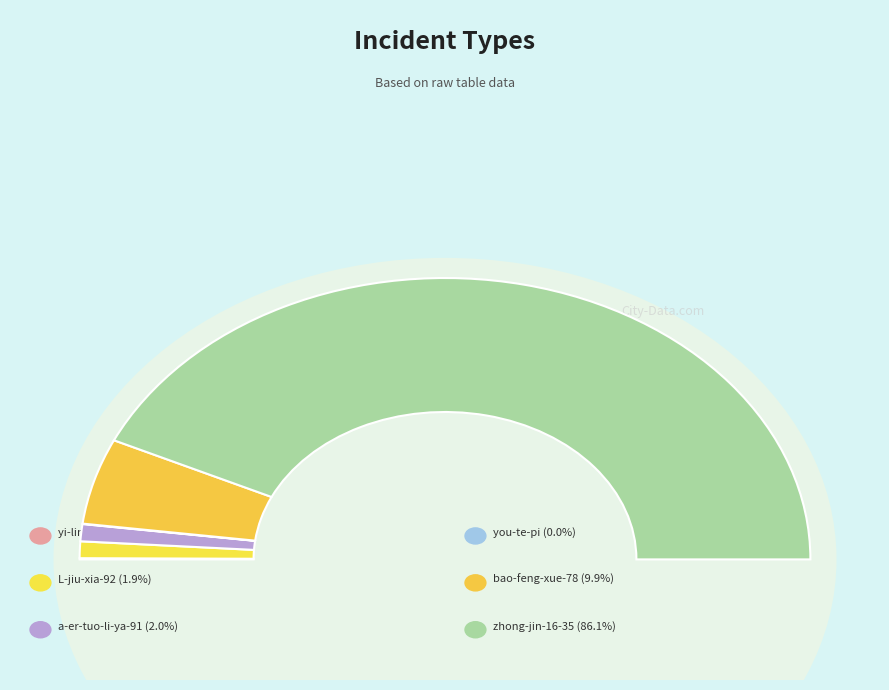

Rank the categories by value from highest to lowest.

zhong-jin-16-35, bao-feng-xue-78, a-er-tuo-li-ya-91, L-jiu-xia-92, yi-lin-34-85, you-te-pi